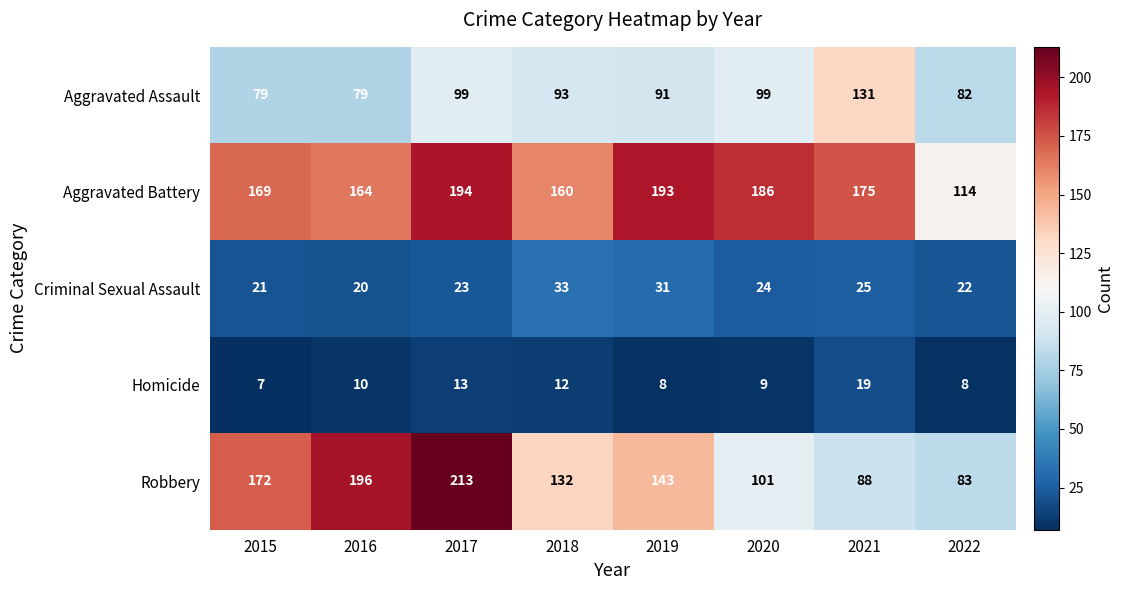

The value of Criminal Sexual Assault at 2018 is 33. True or false?

True